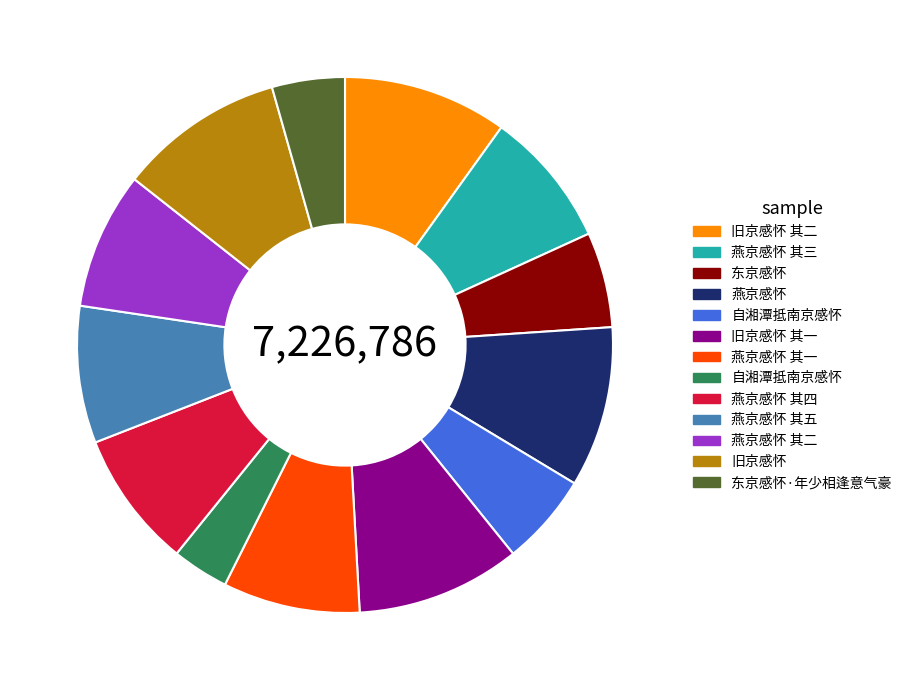

Does any single category account for the majority?

No